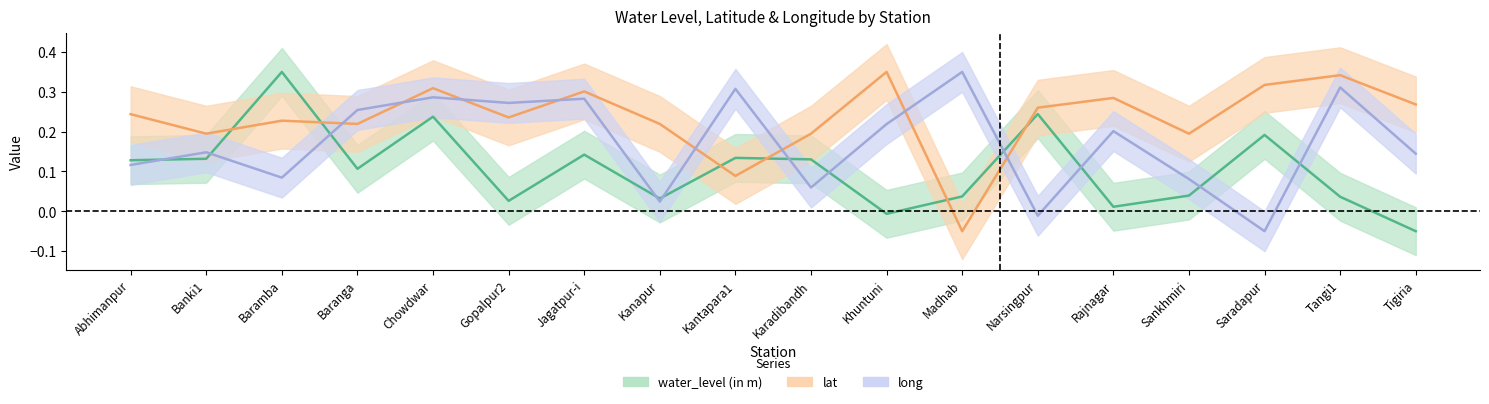

Reading left to right, transcribe all the data shown in this chart.

water_level (in m): Abhimanpur=0.1	Banki1=0.1	Baramba=0.4	Baranga=0.1	Chowdwar=0.2	Gopalpur2=0.0	Jagatpur-i=0.1	Kanapur=0.0	Kantapara1=0.1	Karadibandh=0.1	Khuntuni=-0.0	Madhab=0.0	Narsingpur=0.2	Rajnagar=0.0	Sankhmiri=0.0	Saradapur=0.2	Tangi1=0.0	Tigiria=-0.1
lat: Abhimanpur=0.2	Banki1=0.2	Baramba=0.2	Baranga=0.2	Chowdwar=0.3	Gopalpur2=0.2	Jagatpur-i=0.3	Kanapur=0.2	Kantapara1=0.1	Karadibandh=0.2	Khuntuni=0.4	Madhab=-0.1	Narsingpur=0.3	Rajnagar=0.3	Sankhmiri=0.2	Saradapur=0.3	Tangi1=0.3	Tigiria=0.3
long: Abhimanpur=0.1	Banki1=0.1	Baramba=0.1	Baranga=0.3	Chowdwar=0.3	Gopalpur2=0.3	Jagatpur-i=0.3	Kanapur=0.0	Kantapara1=0.3	Karadibandh=0.1	Khuntuni=0.2	Madhab=0.4	Narsingpur=-0.0	Rajnagar=0.2	Sankhmiri=0.1	Saradapur=-0.1	Tangi1=0.3	Tigiria=0.1